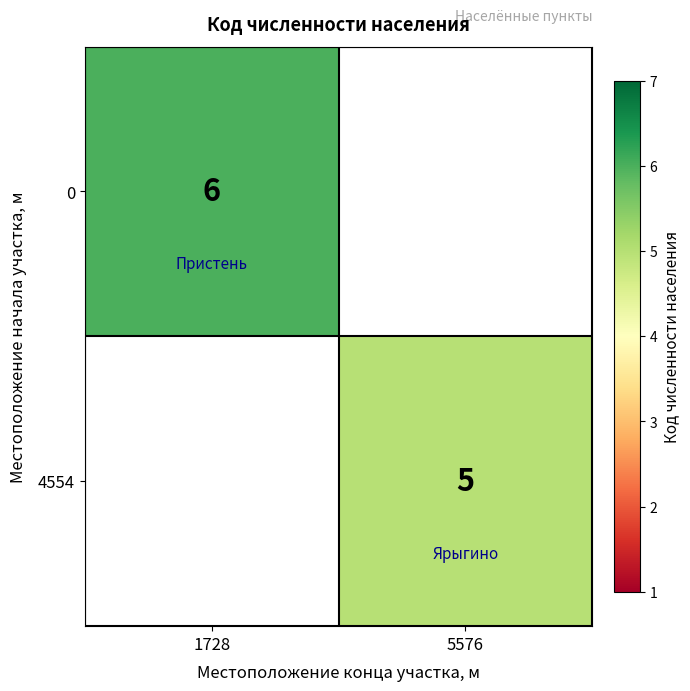

Is it true that 0 equals 9.6 at 1728?

False